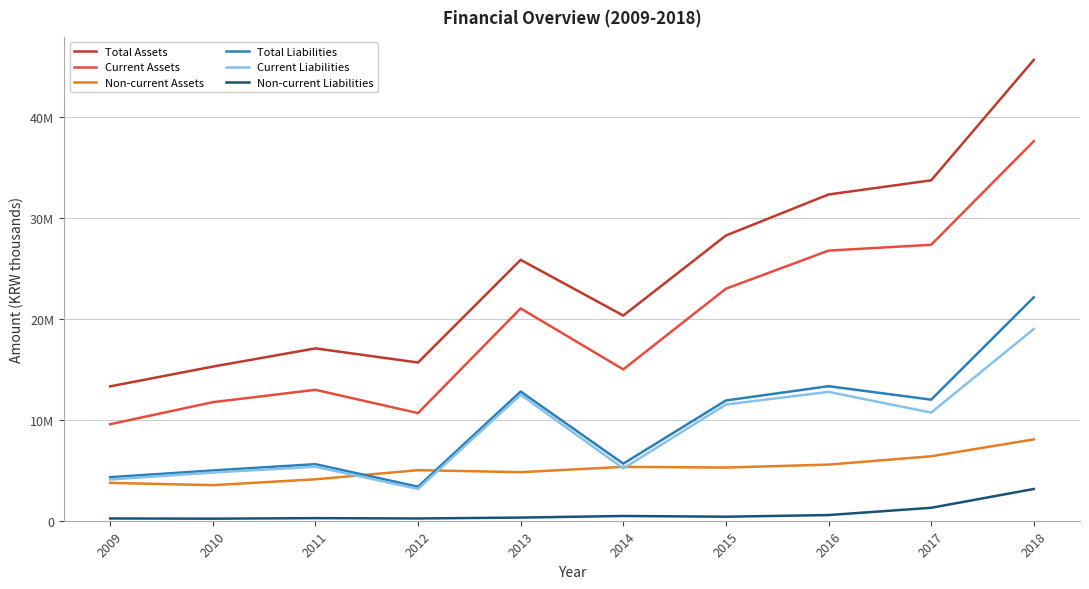

Is it true that Current Liabilities equals 3146072 at 2012?

True